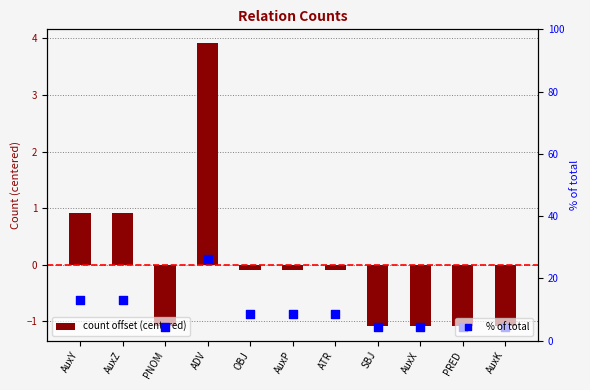

Which series contains the lowest Y value?

count offset (centered)